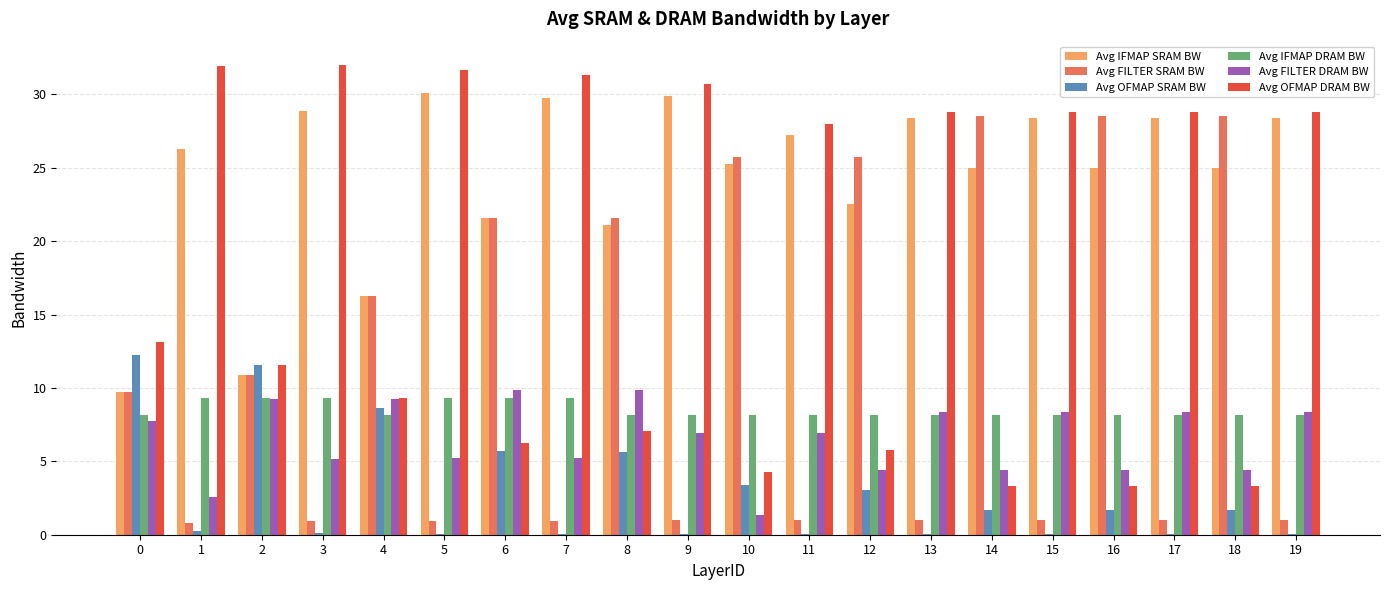

Count the number of data series in this chart.

6